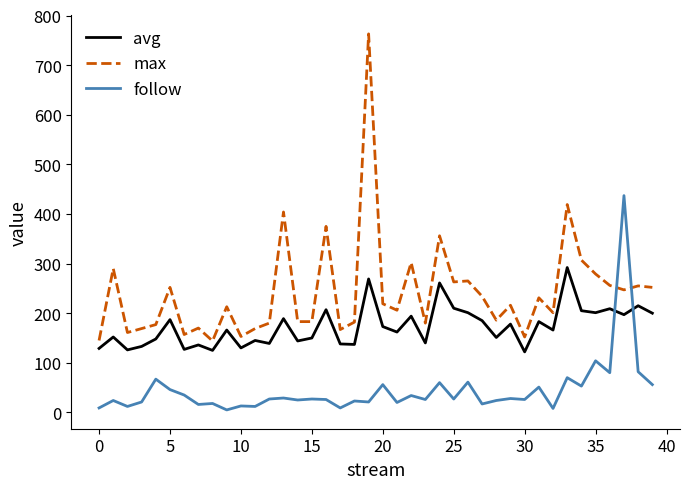

What is the highest value of the max series?

763